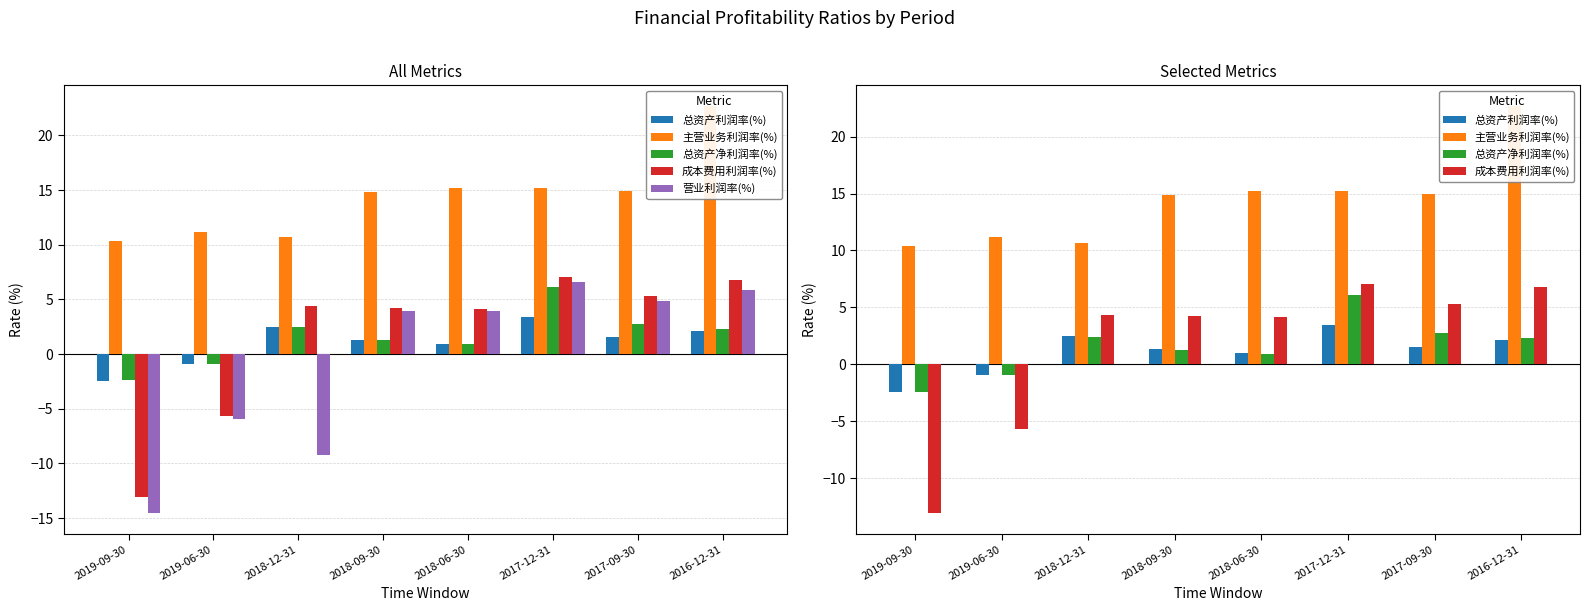

What is the average value of the 营业利润率(%) series?

-0.6